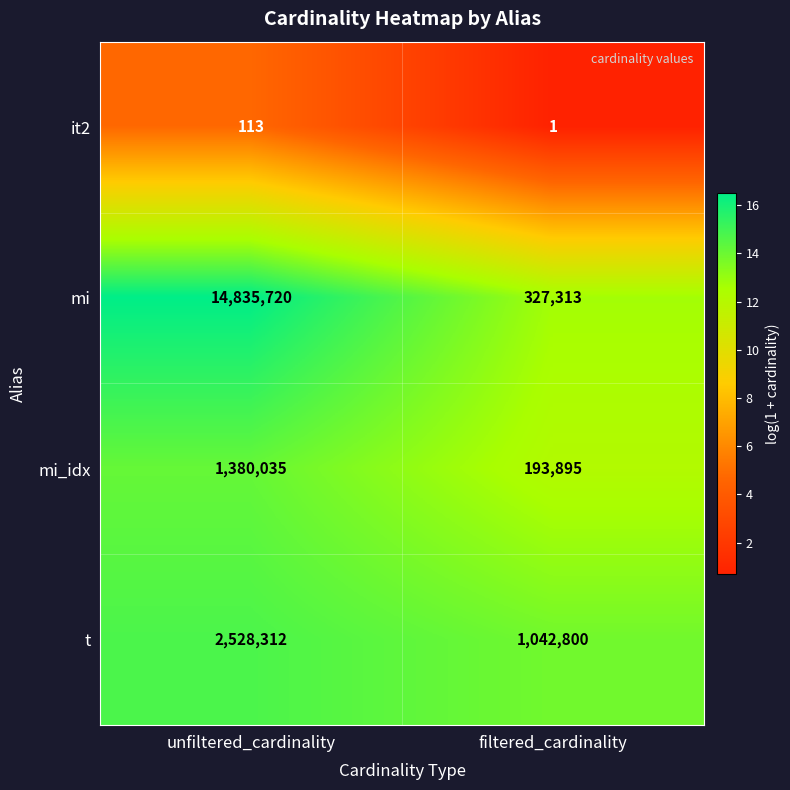

At how many categories does at least one series exceed 12?

2